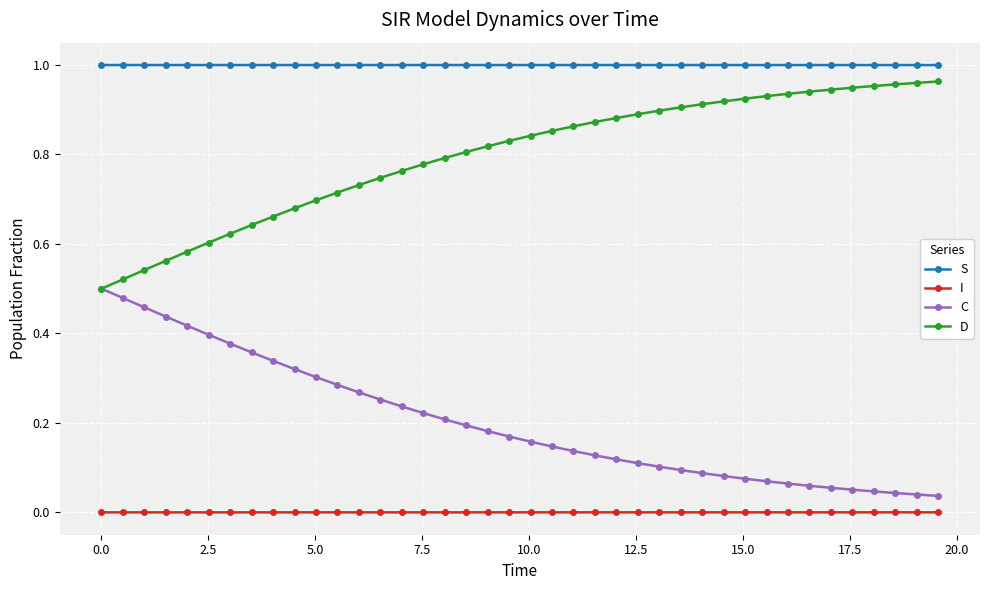

True or false: C and I cross at least once.

False